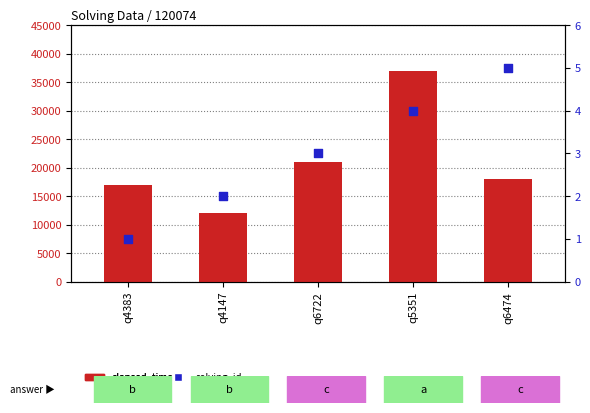

Which series has the widest spread of Y values?

elapsed_time